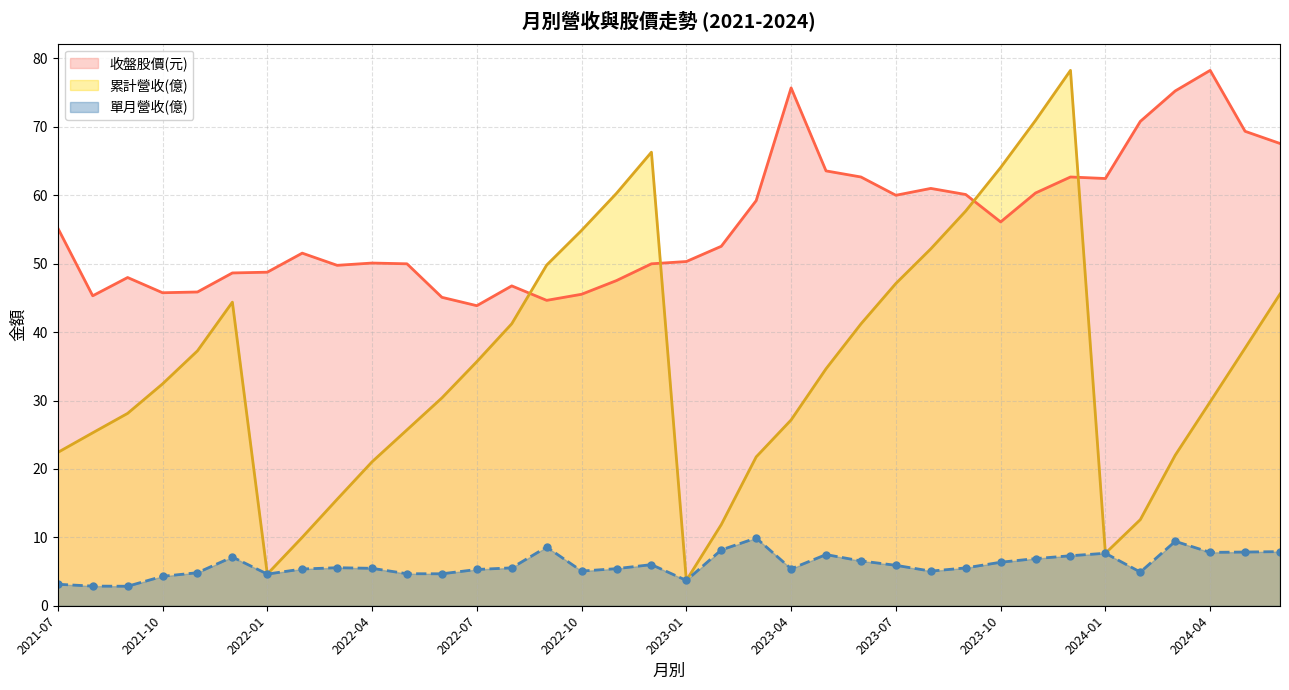

Rank the series by their maximum value, from highest to lowest.

累計營收(億), 收盤股價(元), 單月營收(億)